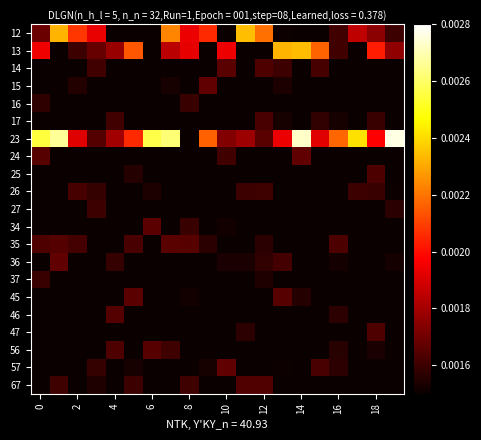

Which label corresponds to the largest value in the chart?

19